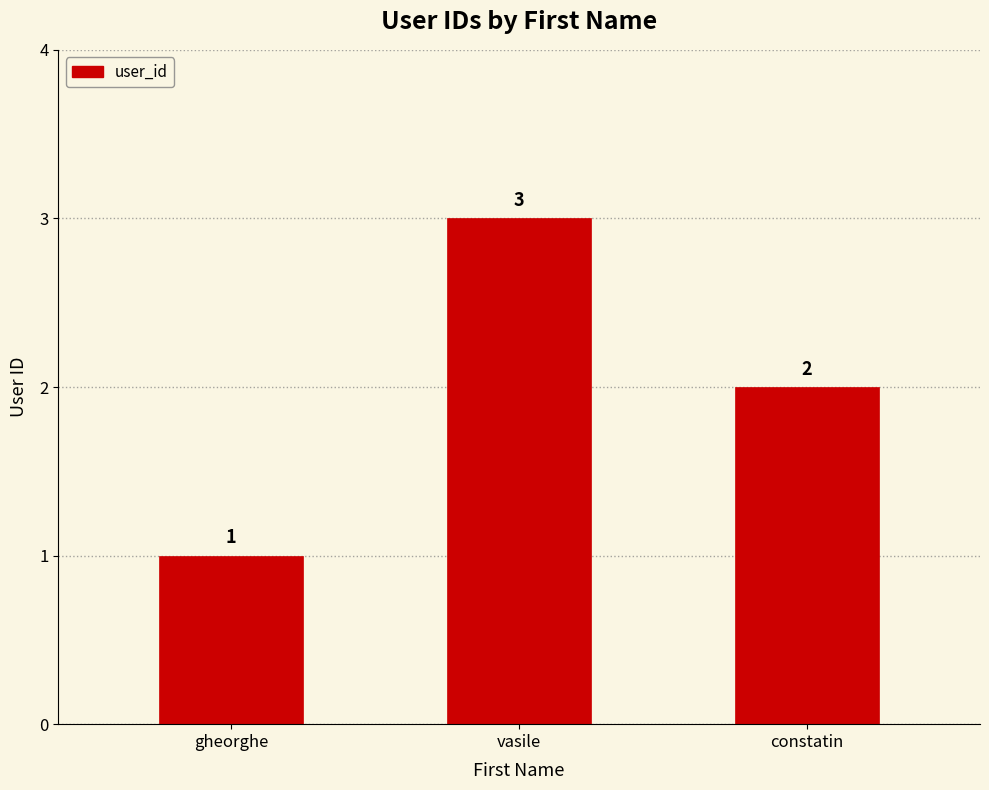

What is the value of the 3rd bar from the left?

2